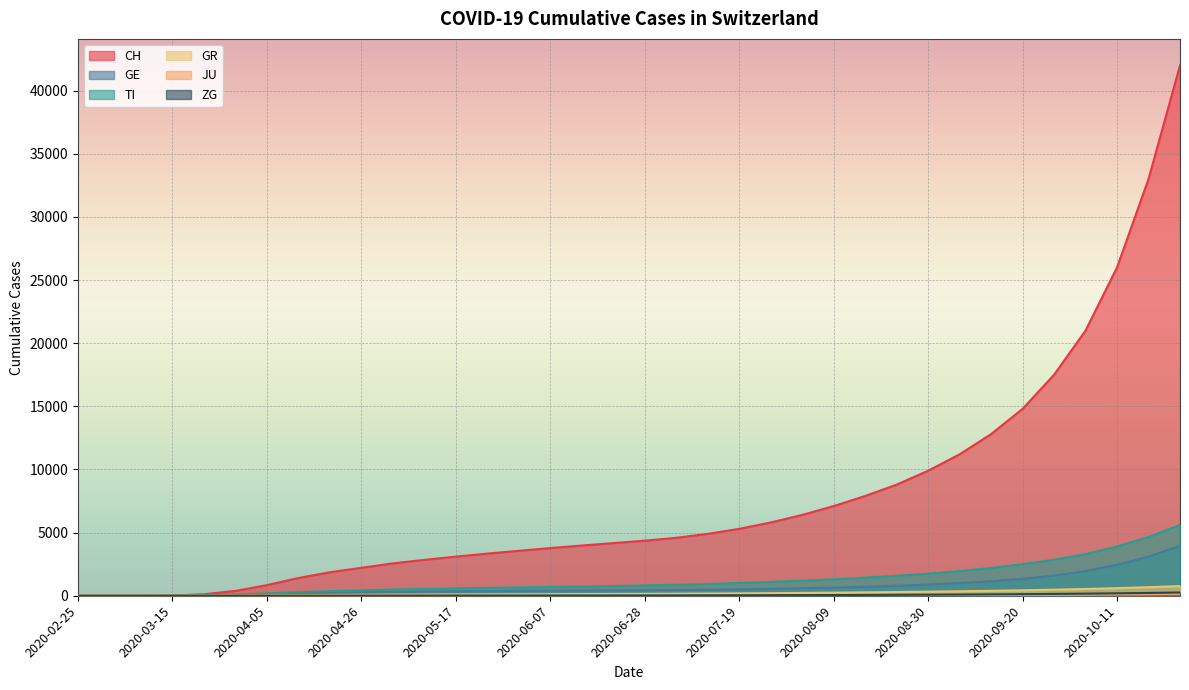

Which series has the widest spread of values?

CH